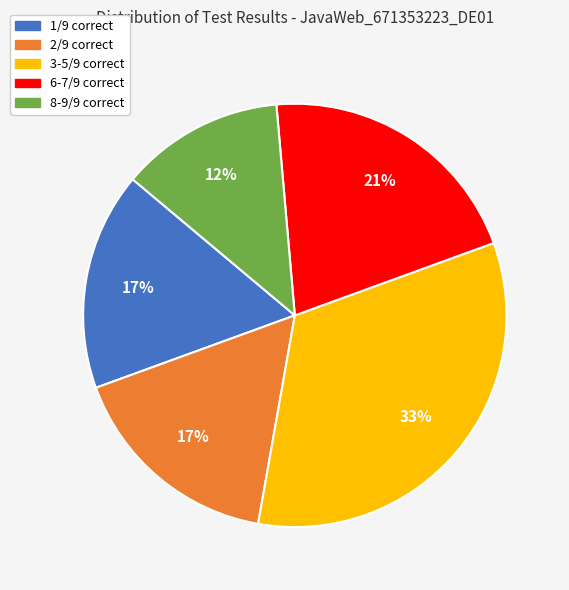

To the nearest percent, what is the difference between the largest and smallest slice percentages?

21%